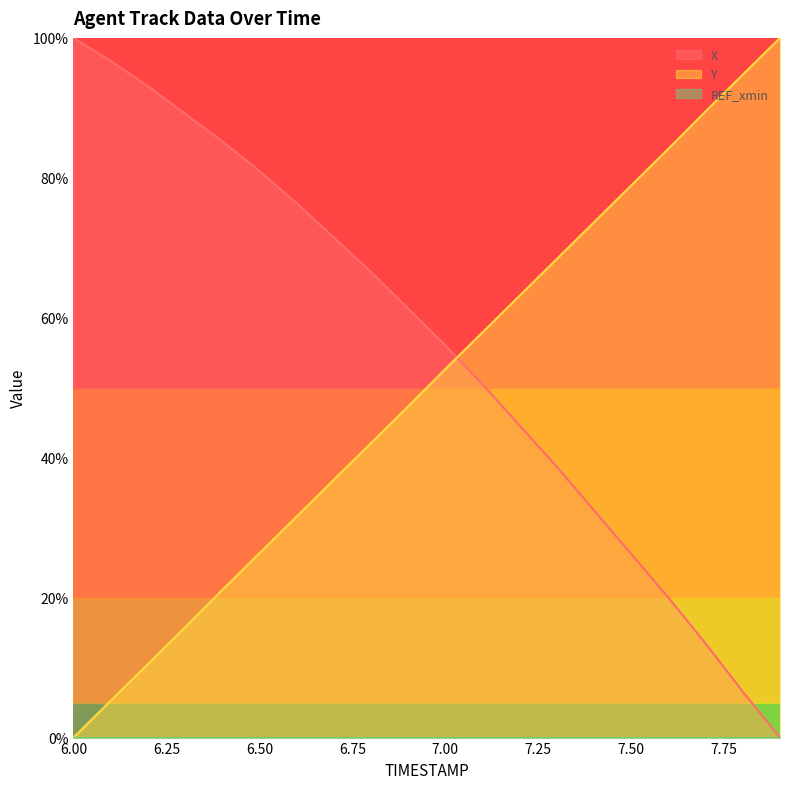

Is it true that Y equals 6.0 at 6.3?

False